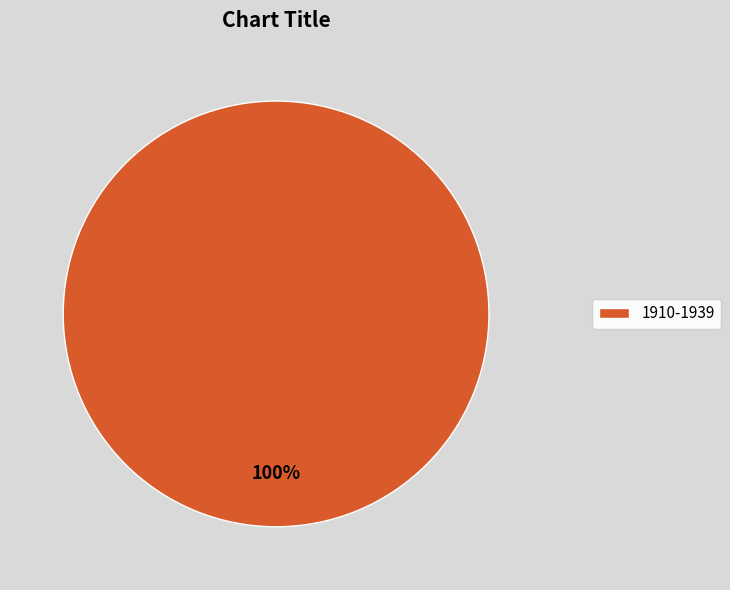

To the nearest percent, what portion does 1910-1939 represent?

100%